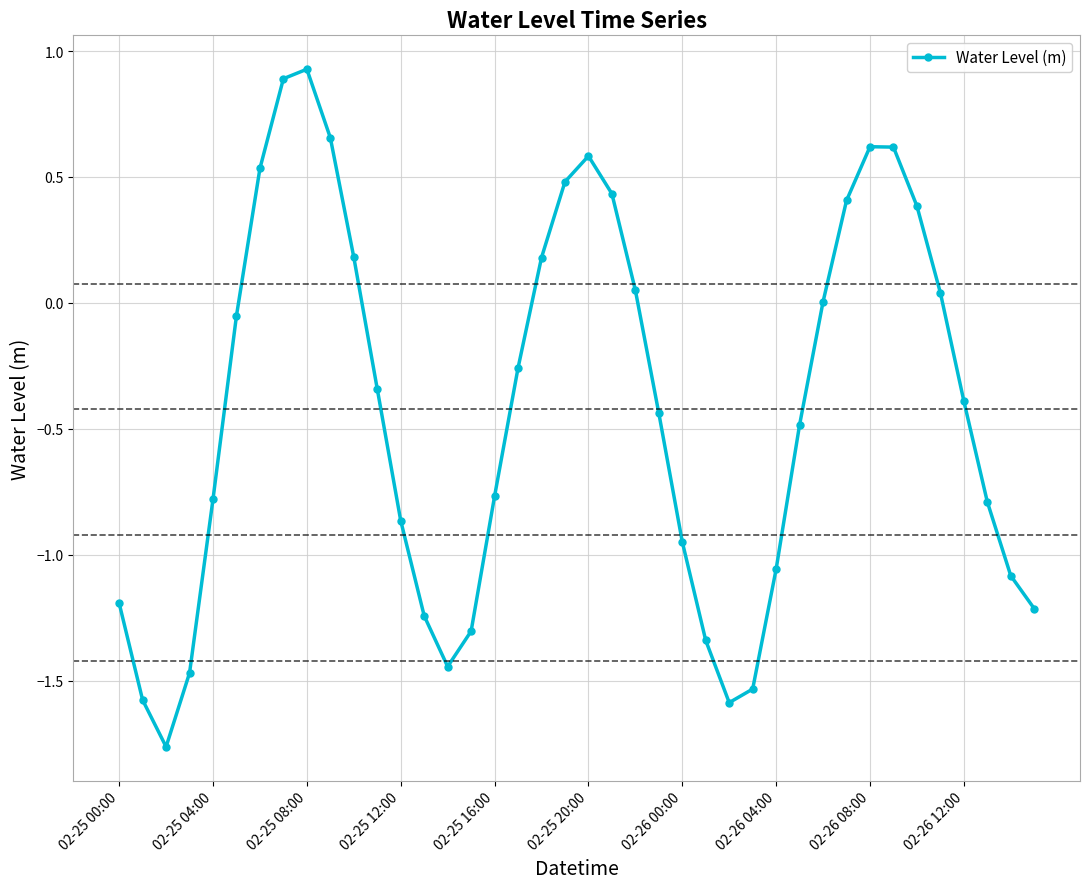

What is the sum of all values?

-16.9